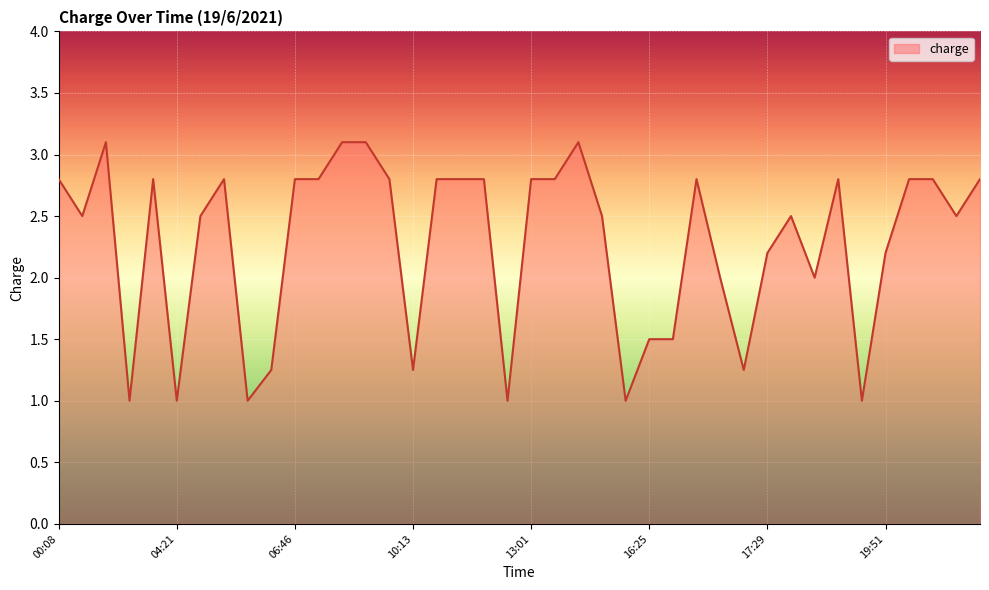

What is the difference between the maximum and minimum values?

2.1